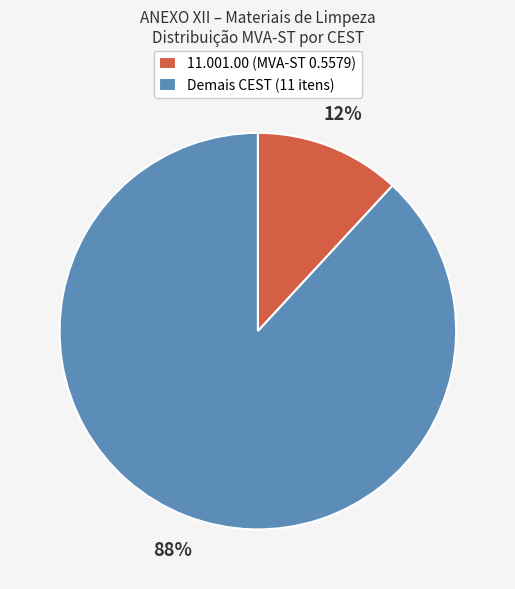

To the nearest percent, what portion does Demais CEST (11 itens) represent?

88%